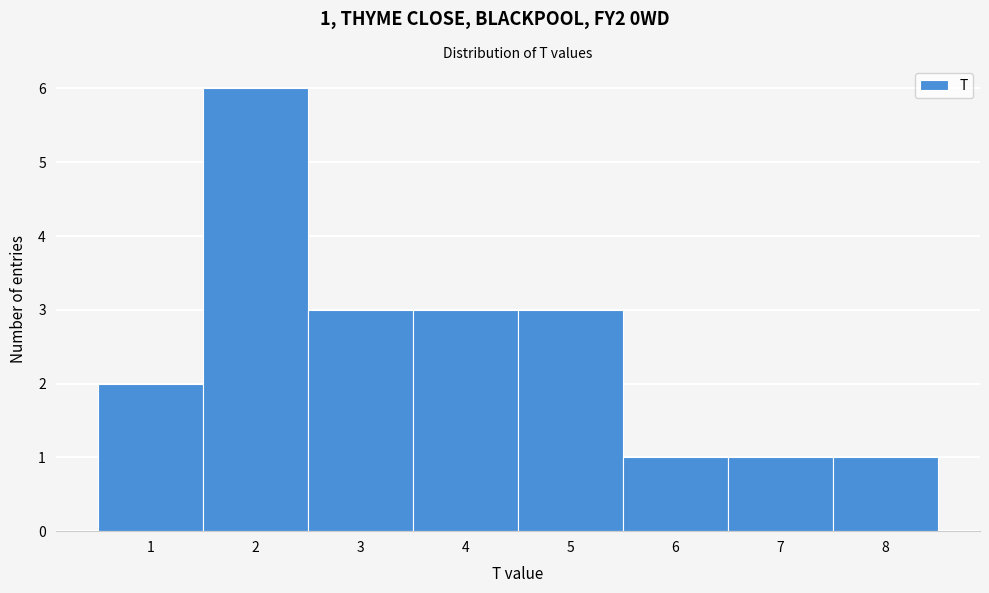

Over which range of the x-axis is the bar tallest?

1.5 to 2.5